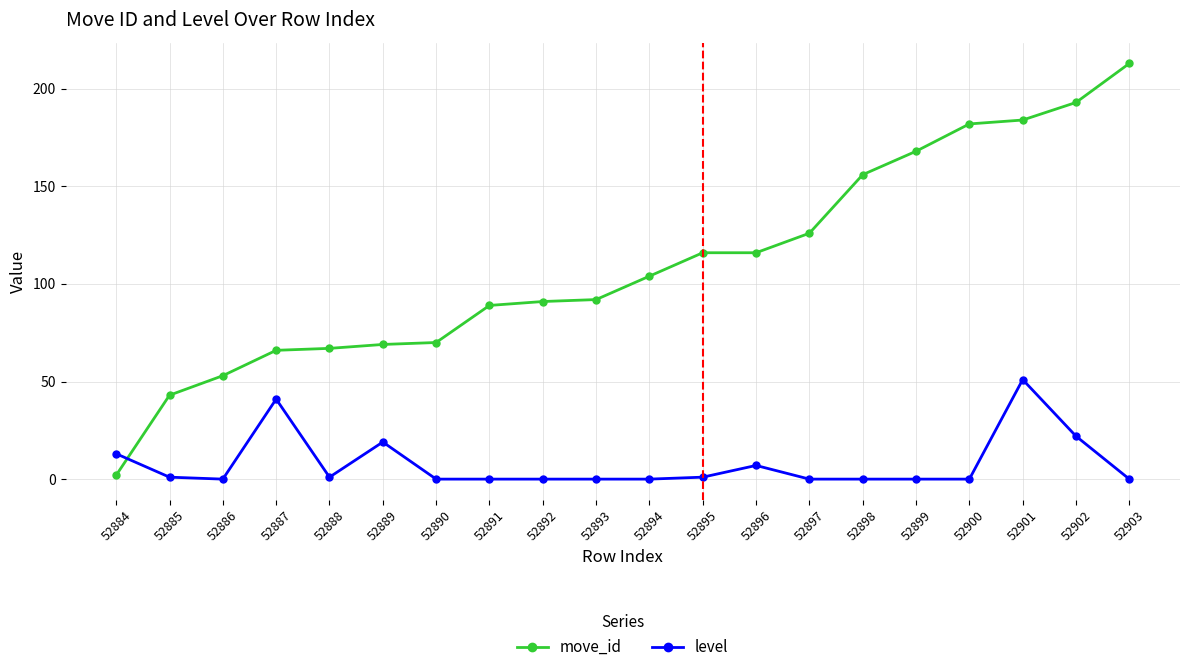

What is the total value across all series at 52903?

213